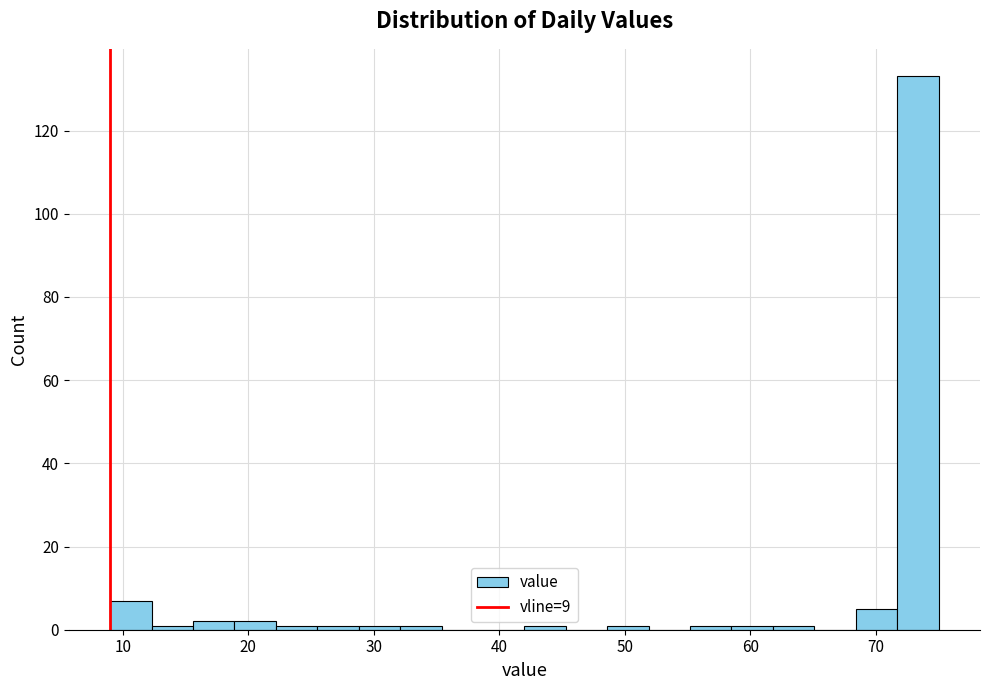

Read against the x-axis, roughly where is the centre of the tallest bar?

73